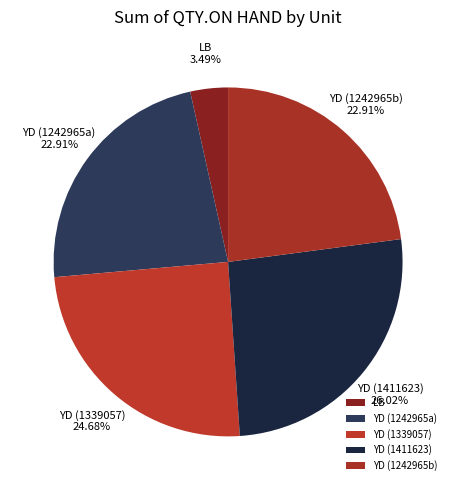

What is the ratio of the value at YD (1242965b) to the value at LB?

6.6